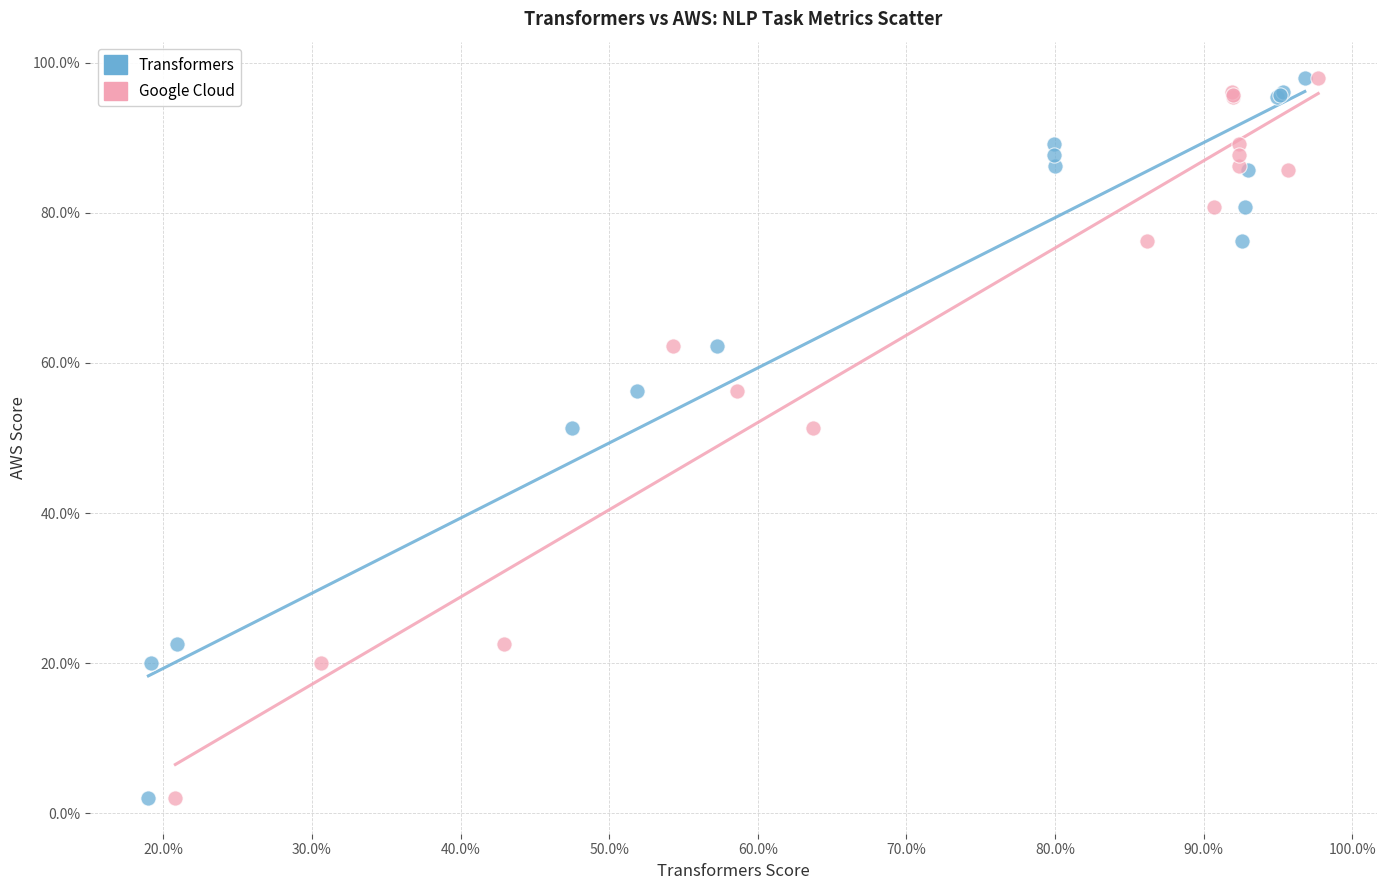

What are all the series names shown in the legend?

Transformers, Google Cloud